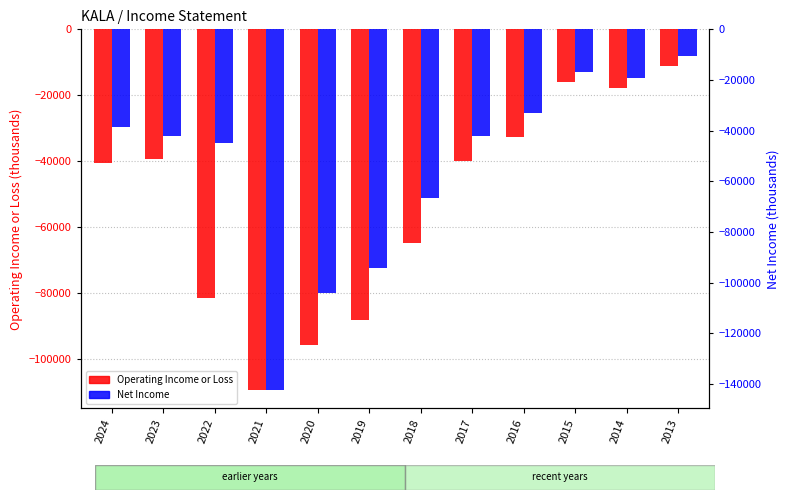

At which category does the chart reach its peak across all series?

2013